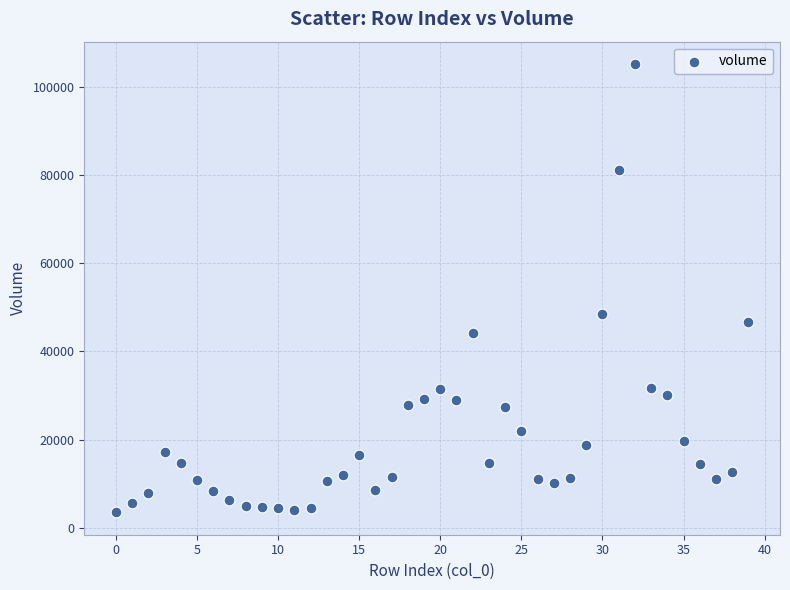

What Y value in the scatter plot is closest to 54345?

48426.2